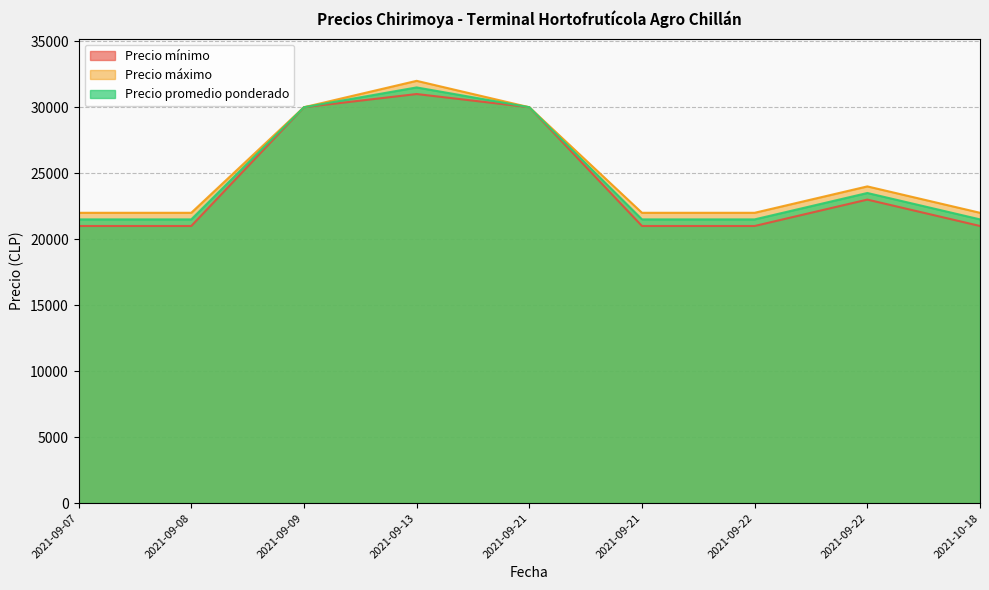

At how many categories does at least one series exceed 25881?

3